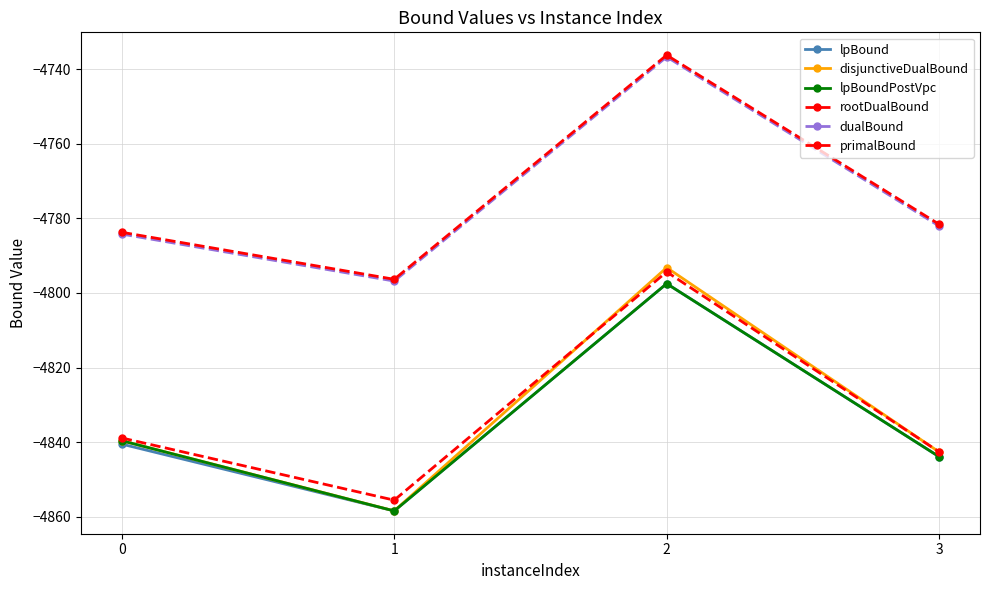

Where does the lpBound series first go above -4840?

2